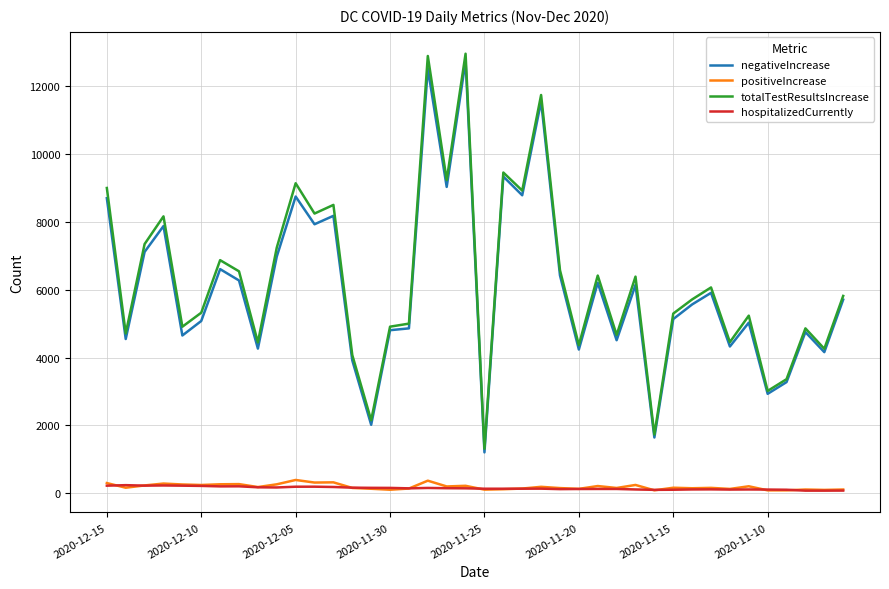

Which series has the largest range (max minus min)?

totalTestResultsIncrease